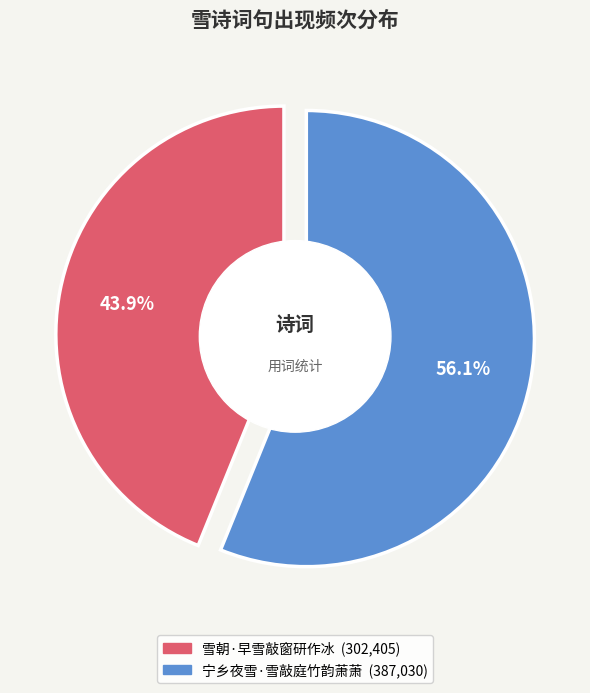

The 宁乡夜雪·雪敲庭竹韵萧萧 slice represents 56% of the pie. True or false?

True